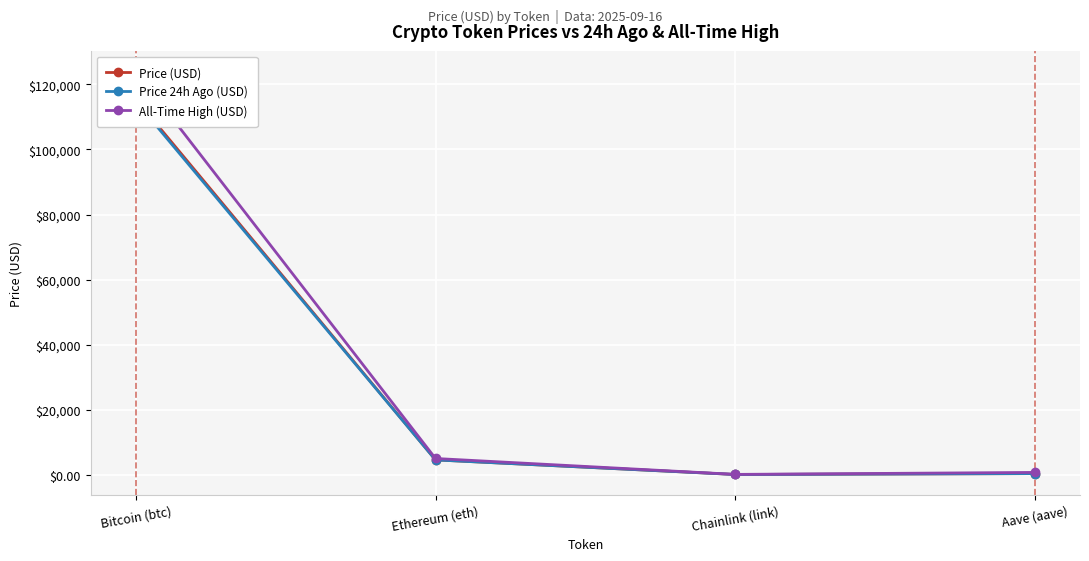

At which label does Price (USD) first exceed 4515?

Bitcoin (btc)